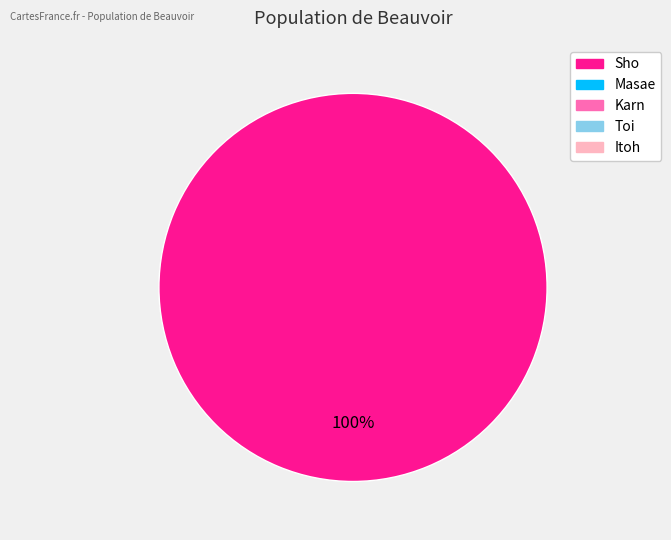

Is there a majority slice in this chart?

Yes